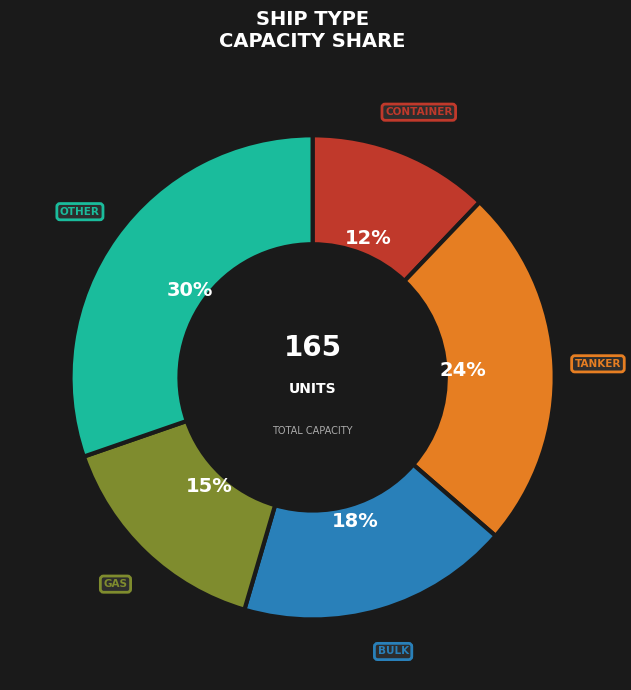

Is there any slice that represents more than half of the pie?

No